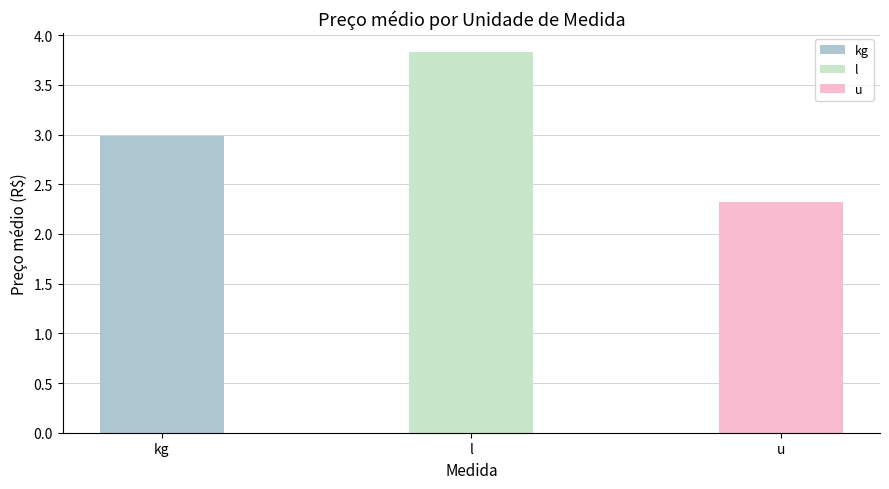

What is the change in value from l to u?

-1.5